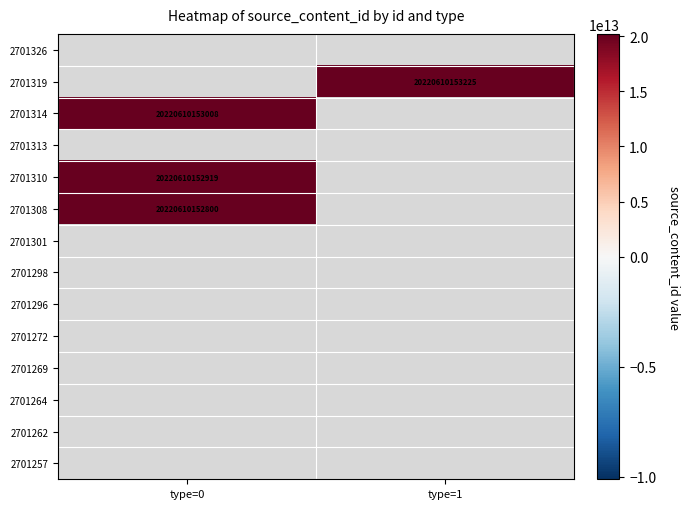

The 2701310 series shows 20220610152919 at type=0. True or false?

True